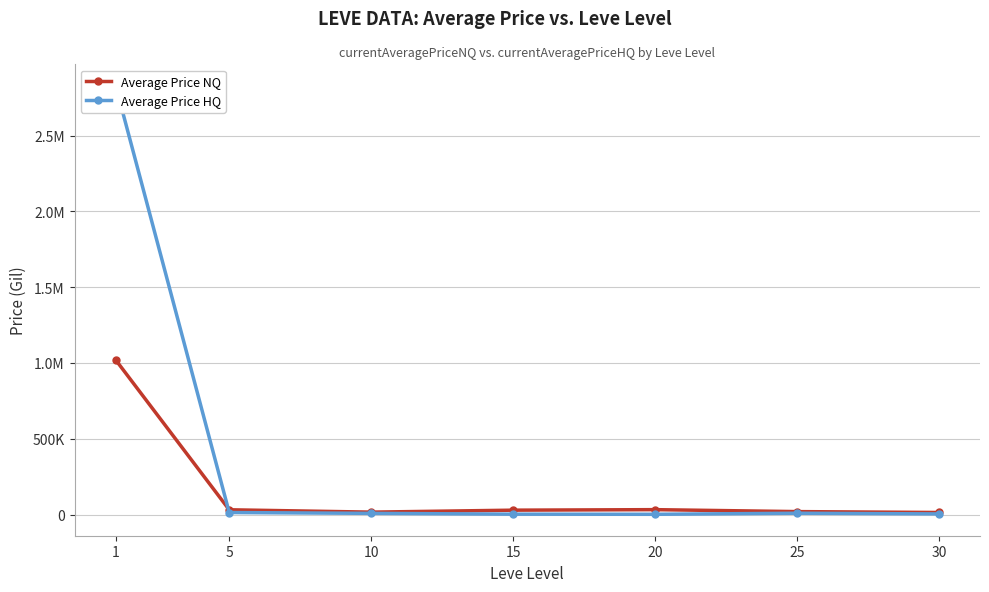

Does the chart have visible grid lines?

Yes